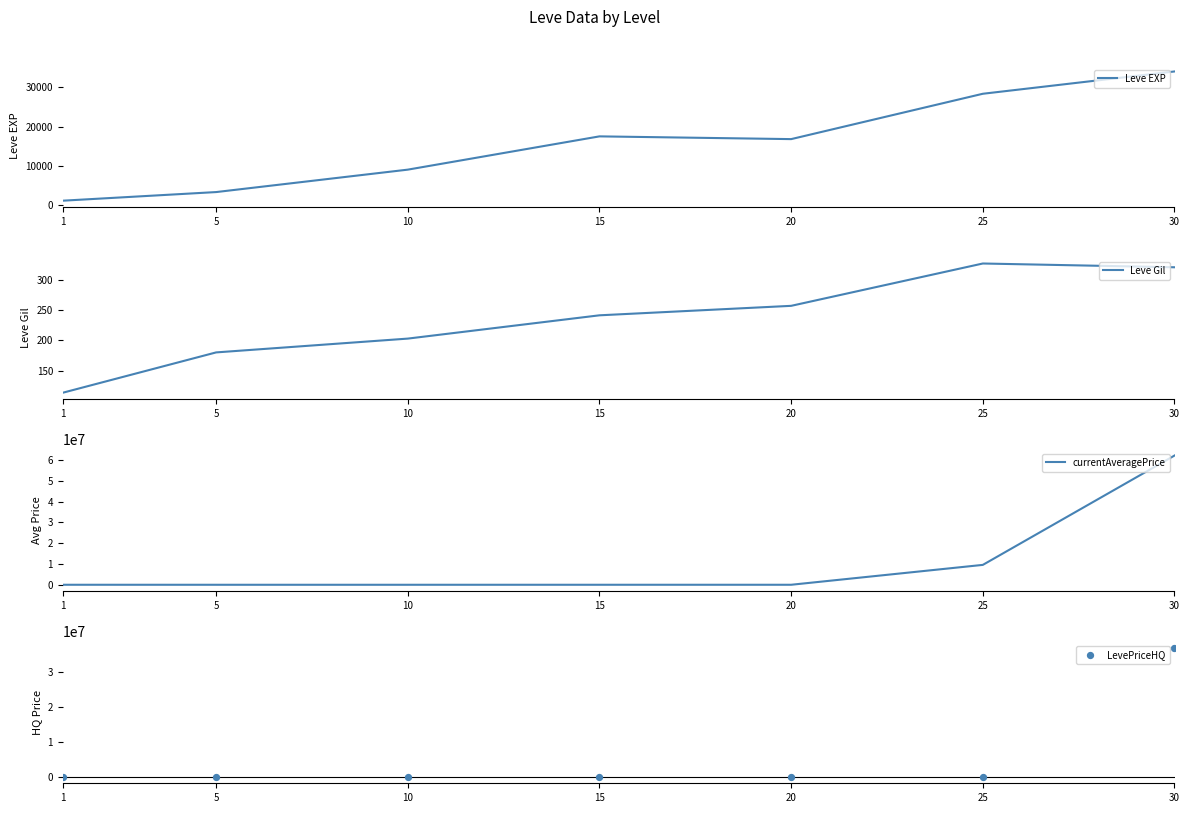

Is the value of LevePriceHQ at 5 greater than the value of Leve Gil at 1?

Yes